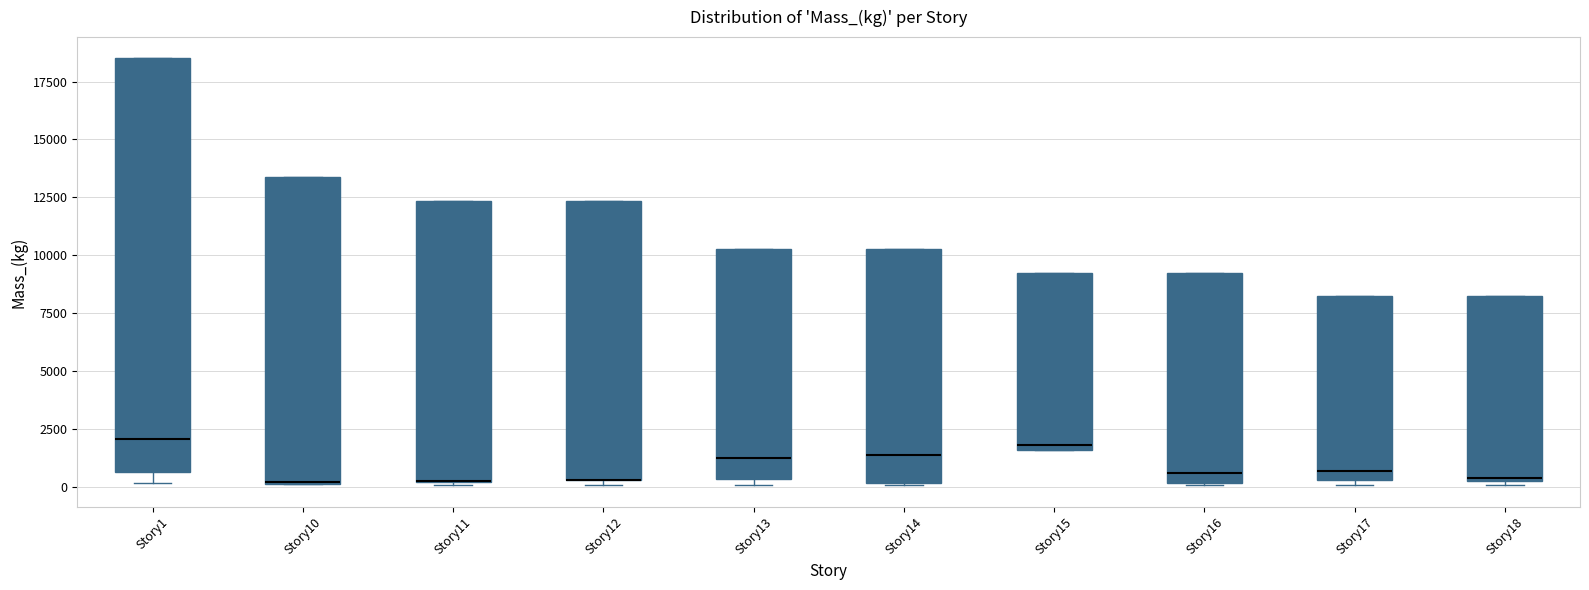

Which box is the tallest, from its lower edge to its upper edge?

Story1